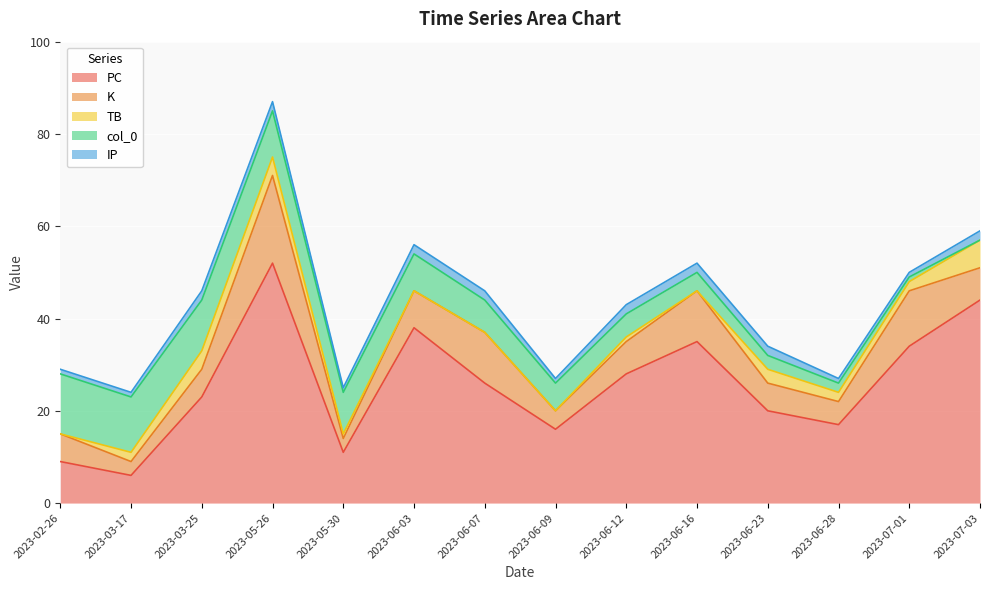

What is the difference between the maximum and second lowest values in the IP series?

1